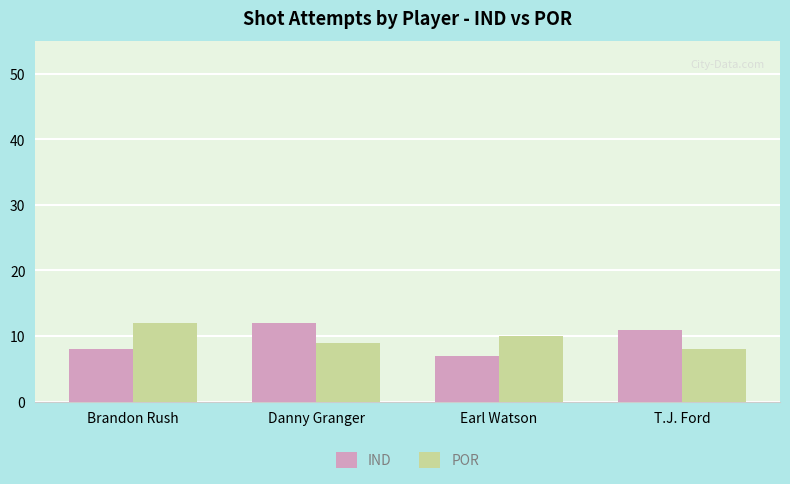

What is the sum of all IND values?

38